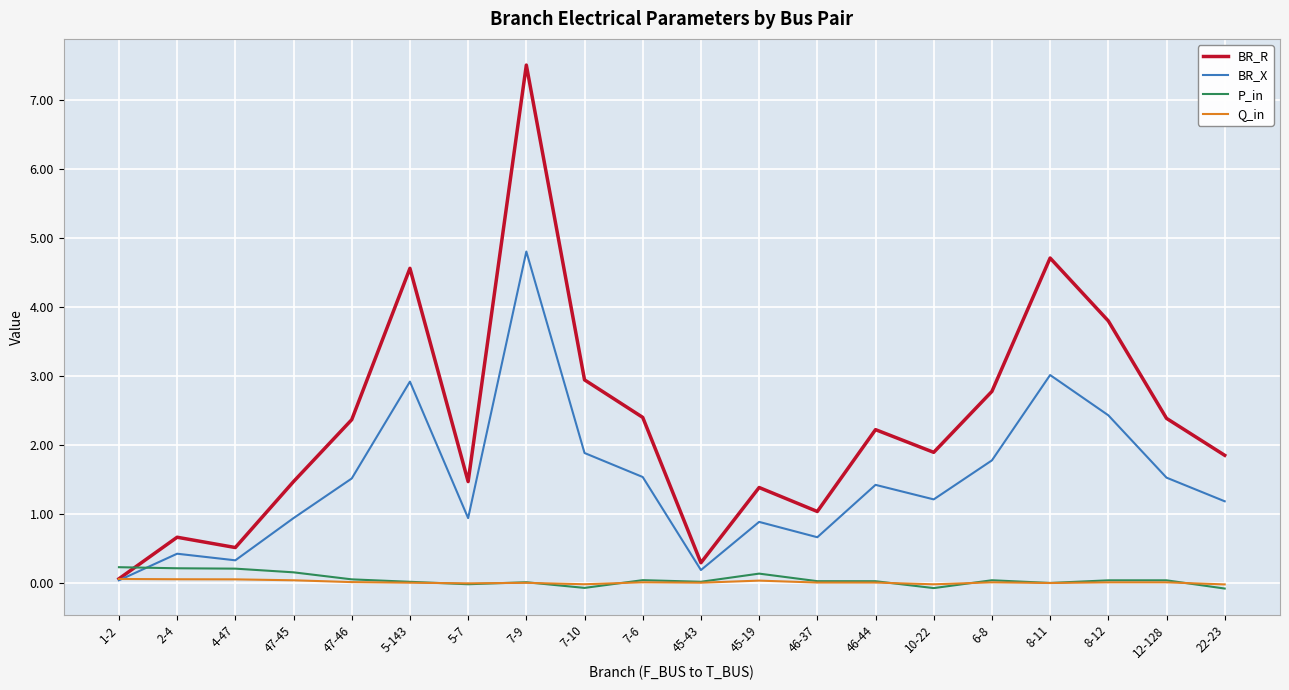

Which series has the largest total across all categories?

BR_R